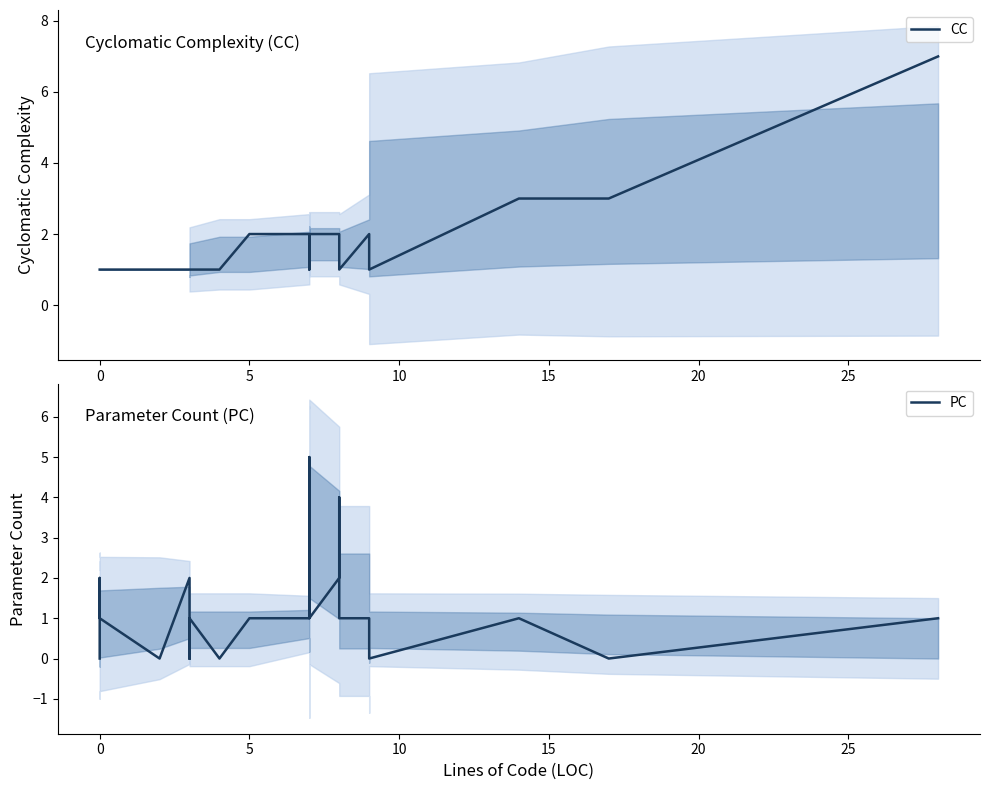

Is it true that PC equals 2 at 17?

False